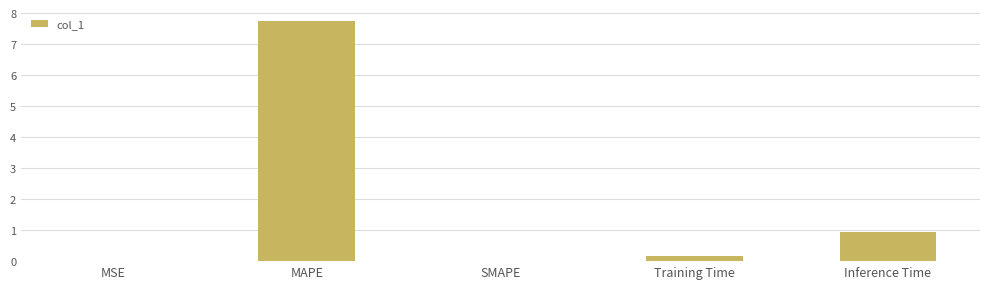

The value at MAPE is 7.7. True or false?

True